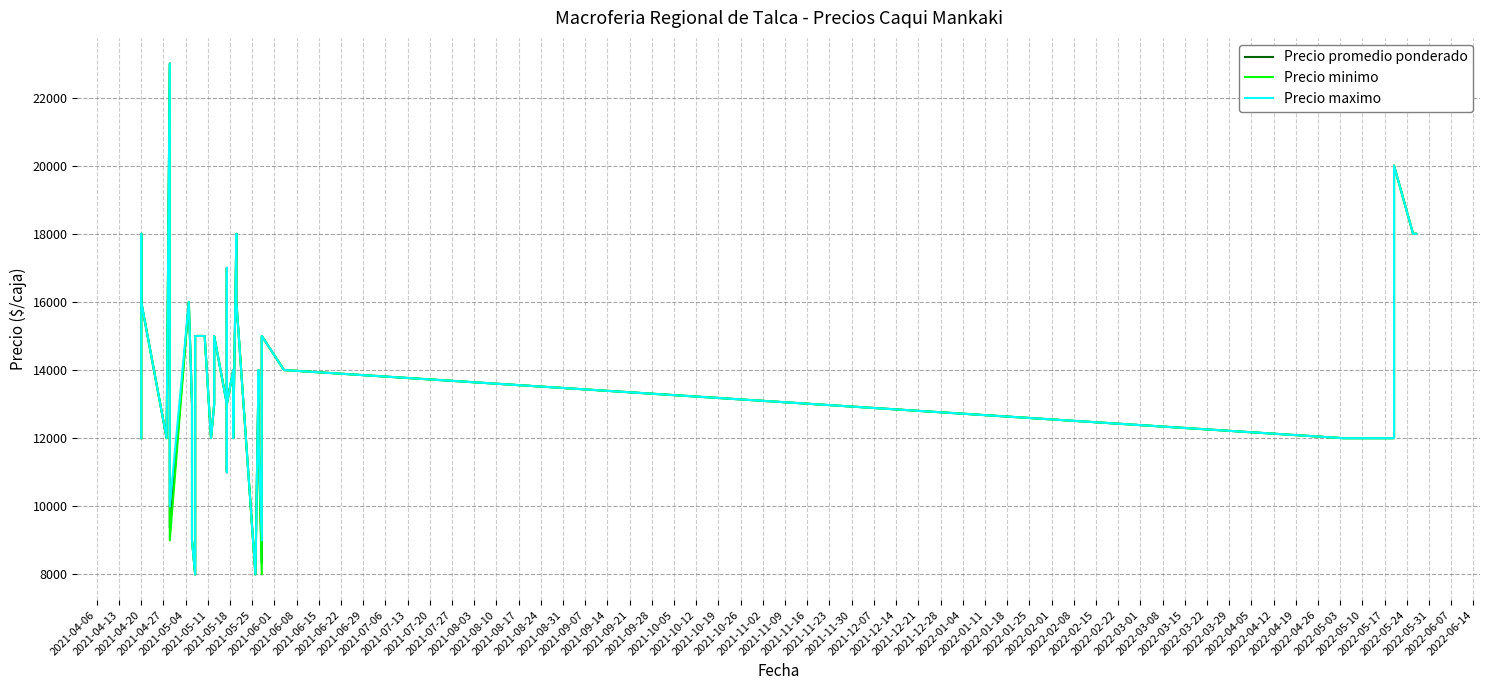

What is the value of the Precio promedio ponderado point at the 30th from the left?

8333